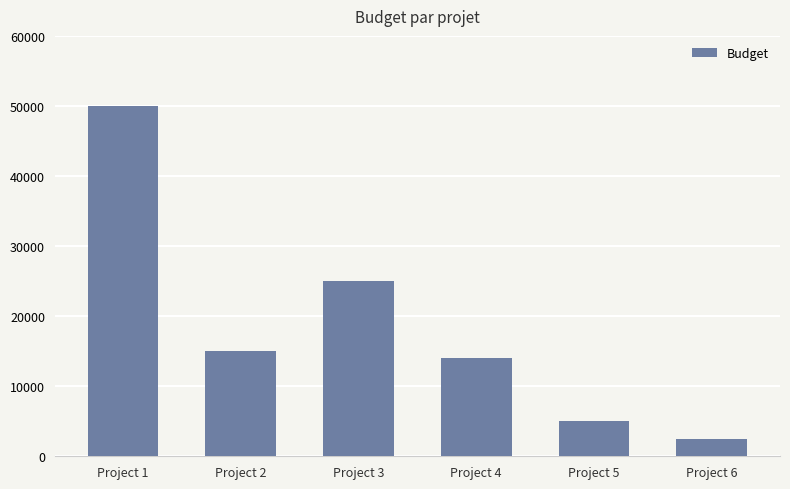

Where does the data first go above 15000?

Project 1